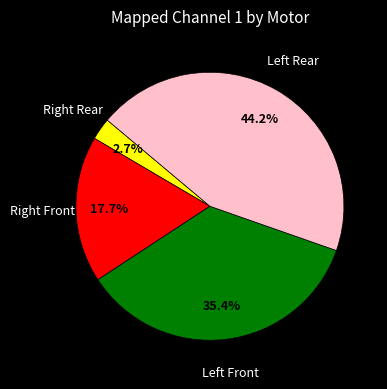

To the nearest percent, what is the average slice percentage?

25%